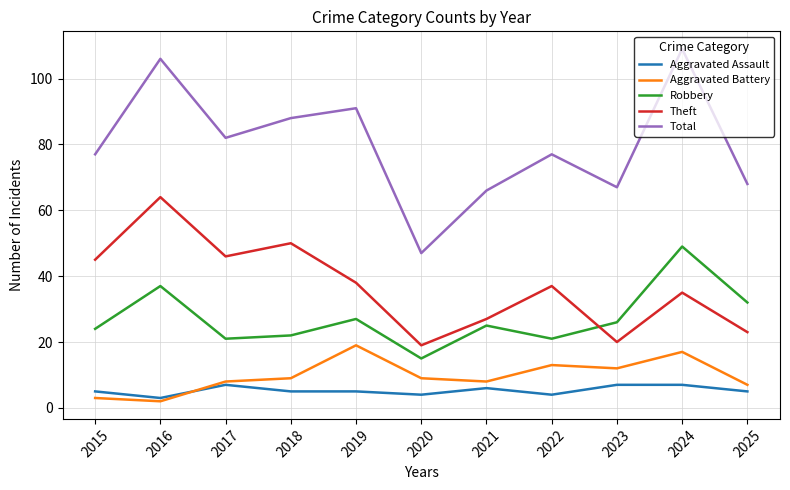

Reading right to left, what are all the values shown in this chart?

Aggravated Assault: 2025=5	2024=7	2023=7	2022=4	2021=6	2020=4	2019=5	2018=5	2017=7	2016=3	2015=5
Aggravated Battery: 2025=7	2024=17	2023=12	2022=13	2021=8	2020=9	2019=19	2018=9	2017=8	2016=2	2015=3
Robbery: 2025=32	2024=49	2023=26	2022=21	2021=25	2020=15	2019=27	2018=22	2017=21	2016=37	2015=24
Theft: 2025=23	2024=35	2023=20	2022=37	2021=27	2020=19	2019=38	2018=50	2017=46	2016=64	2015=45
Total: 2025=68	2024=109	2023=67	2022=77	2021=66	2020=47	2019=91	2018=88	2017=82	2016=106	2015=77